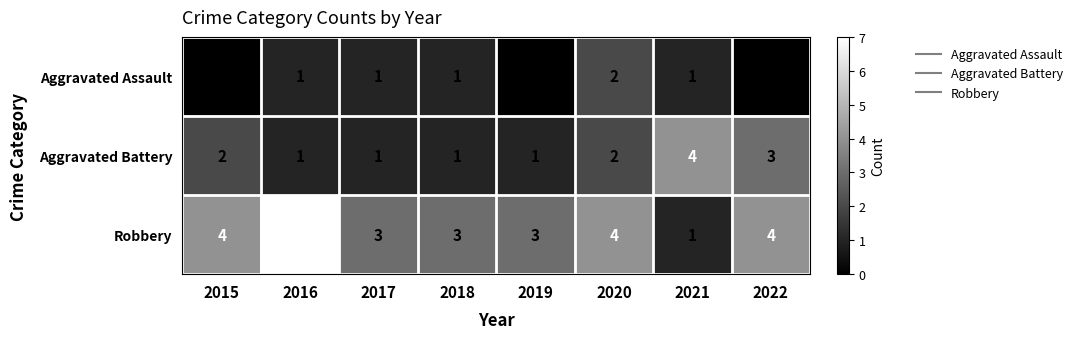

At which category does the chart reach its peak across all series?

2016